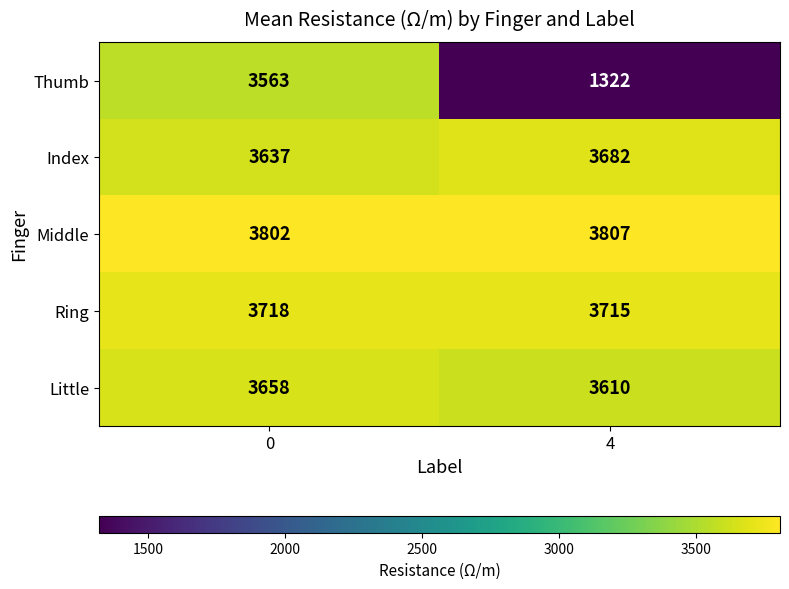

Reading left to right, transcribe all the data shown in this chart.

Thumb: 3563	1322
Index: 3637	3682
Middle: 3802	3807
Ring: 3718	3715
Little: 3658	3610